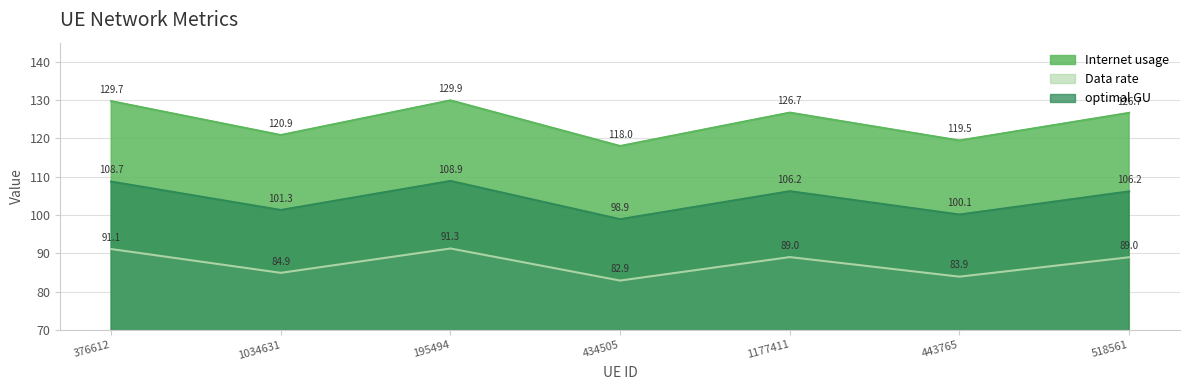

True or false: Data rate and optimal GU intersect in this chart.

False